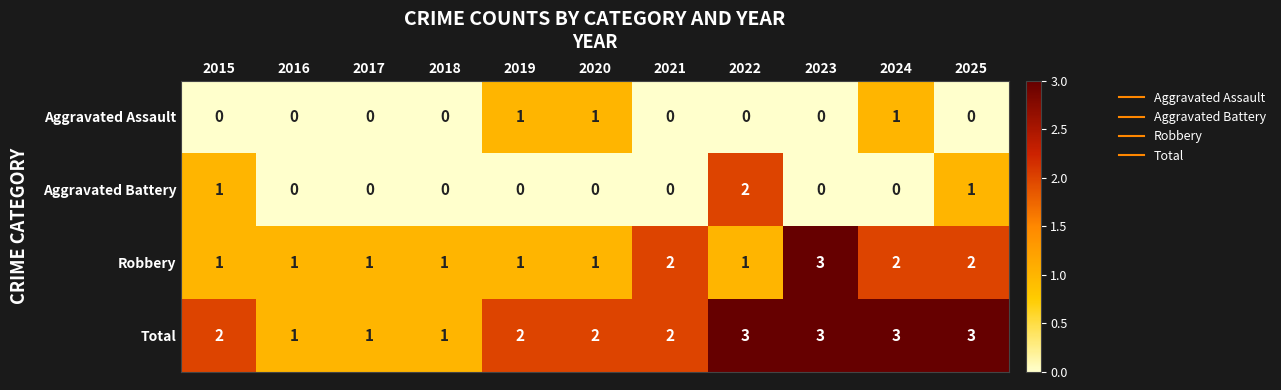

What is the total value across all series at 2024?

6